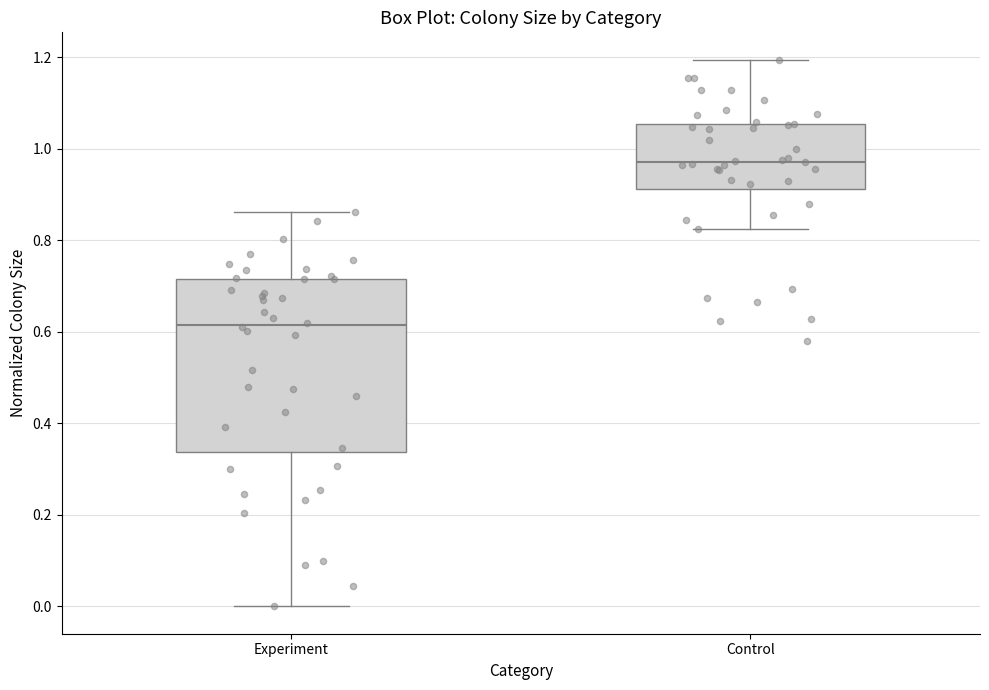

Reading left to right, read every box against the y-axis: the position of its median line, the range the box covers, and the ends of its whiskers. The values are not printed on the chart, so give them approximately, as read against the axis.

Experiment: median 0.62, box 0.34 to 0.72, whiskers 0.00 to 0.86
Control: median 0.98, box 0.92 to 1.06, whiskers 0.82 to 1.20